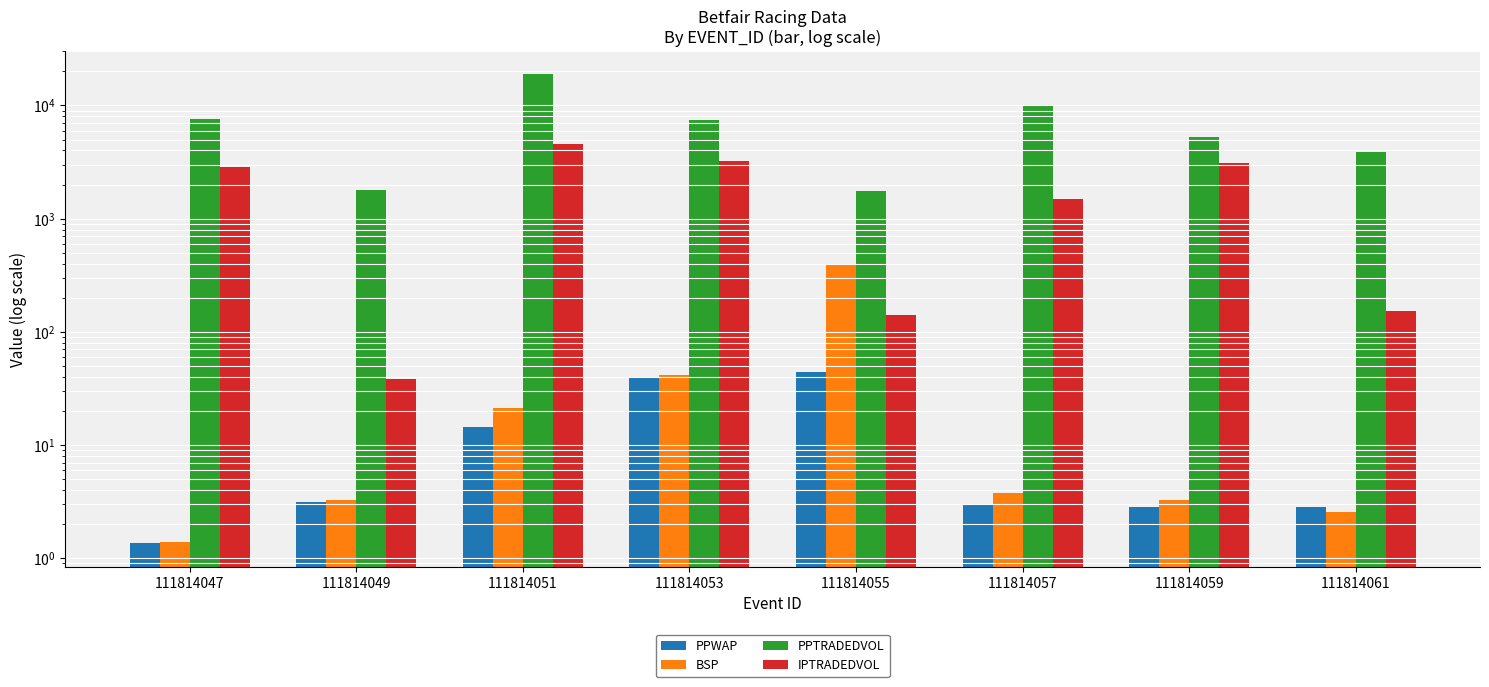

What is the maximum value shown in the chart?

18790.1